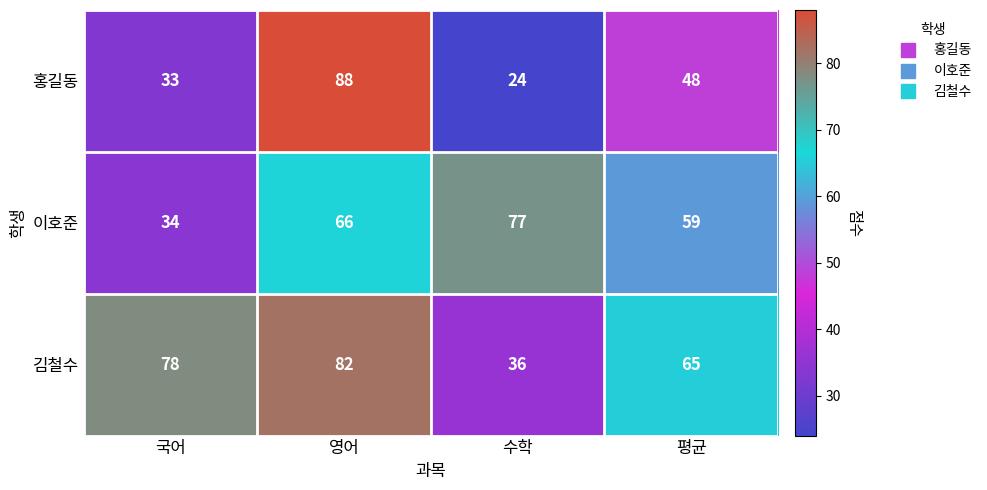

At which label is 김철수 closest to 59?

평균